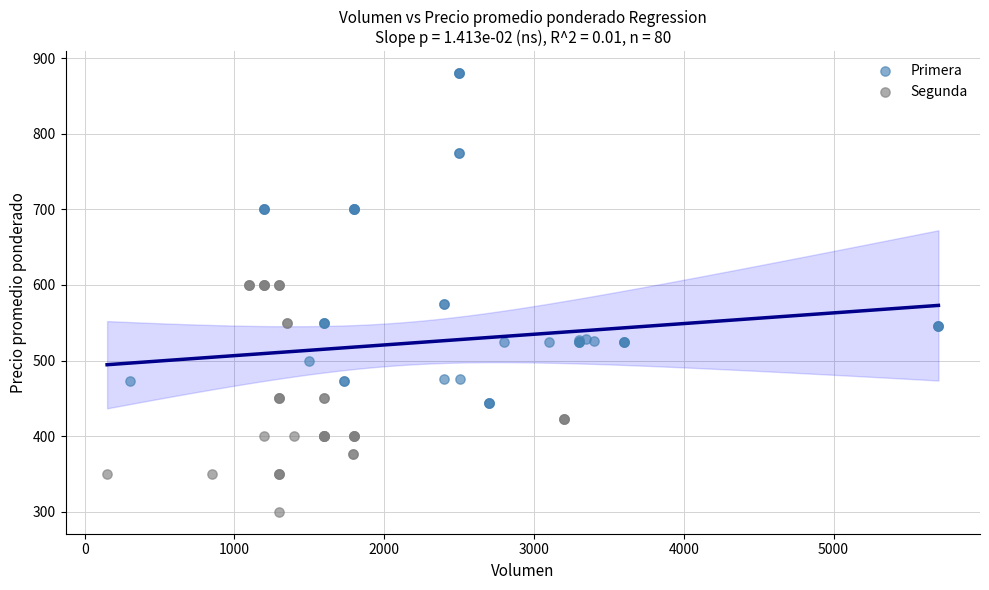

Which series contains the highest Y value?

Primera